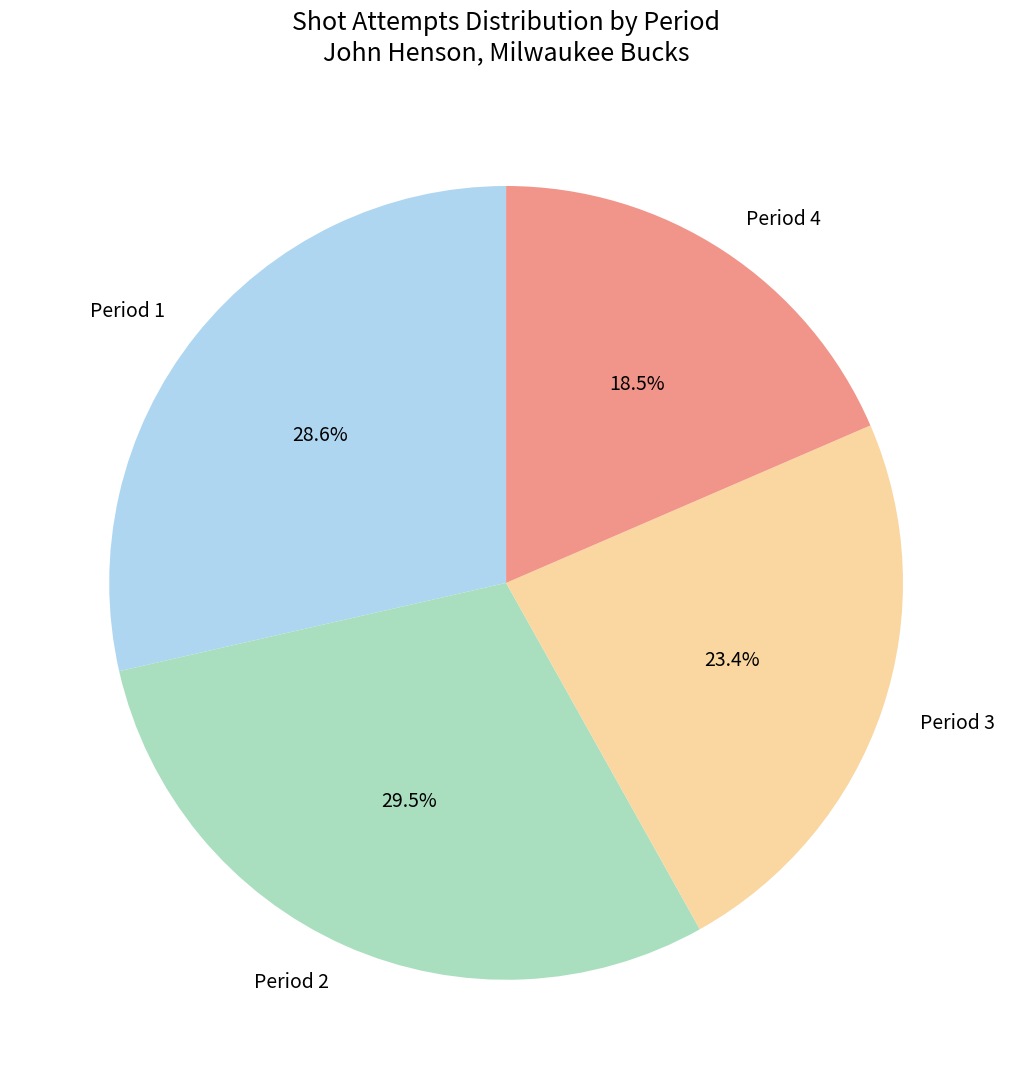

Which category has the smallest portion of the pie?

Period 4